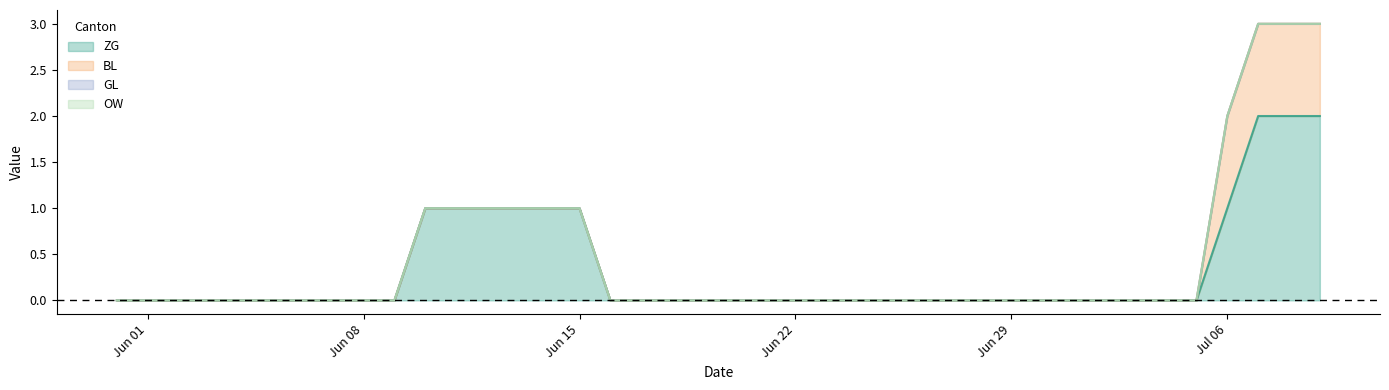

True or false: GL and OW cross at least once.

False